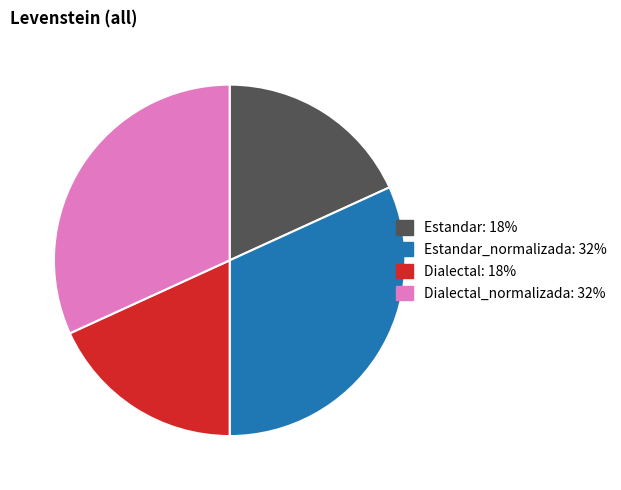

Is there a majority slice in this chart?

No